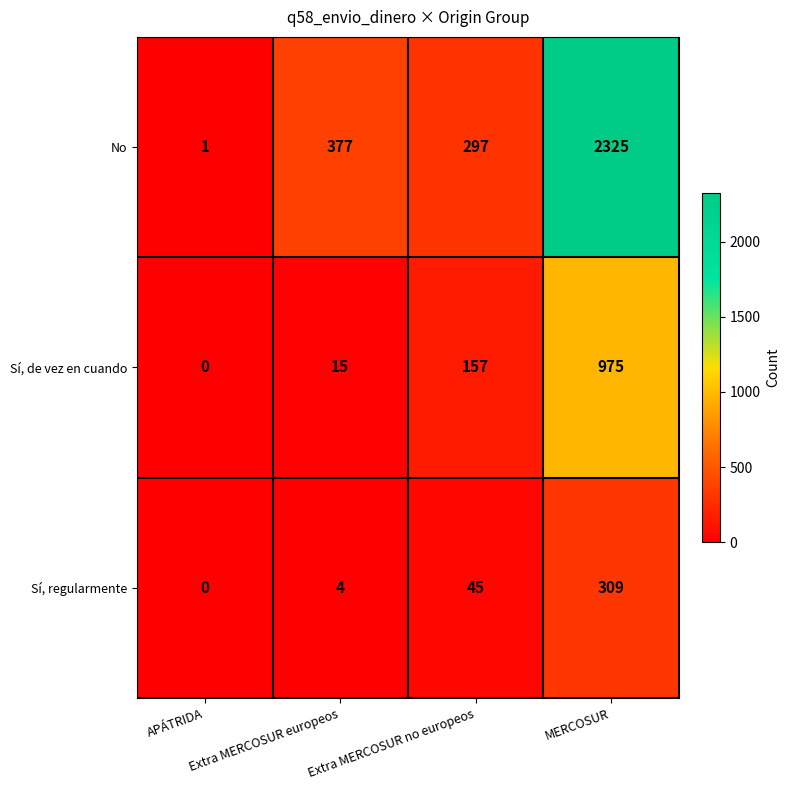

At which category is the sum across all series the highest?

MERCOSUR